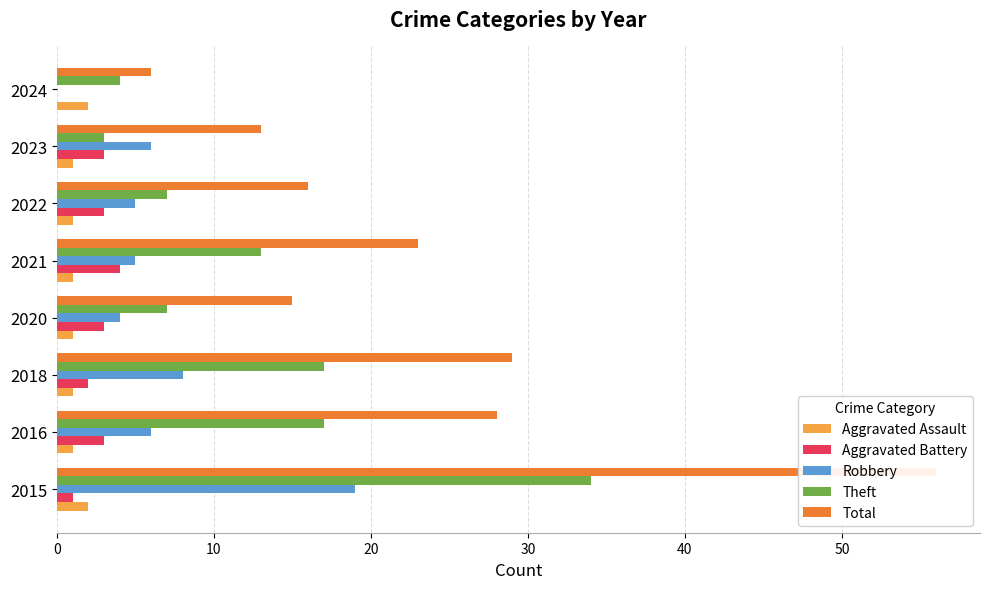

What is the difference between the highest and lowest values at 40?

22